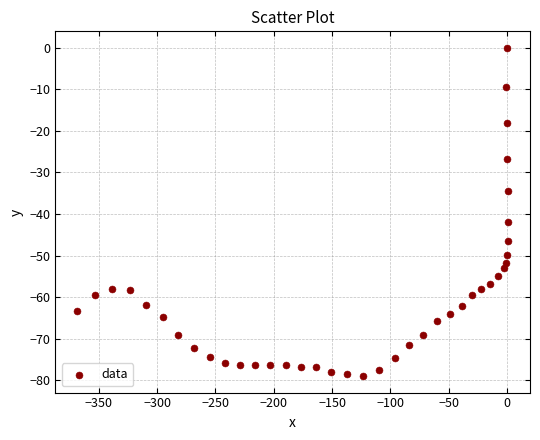

What is the range of X values (max minus min)?

369.7